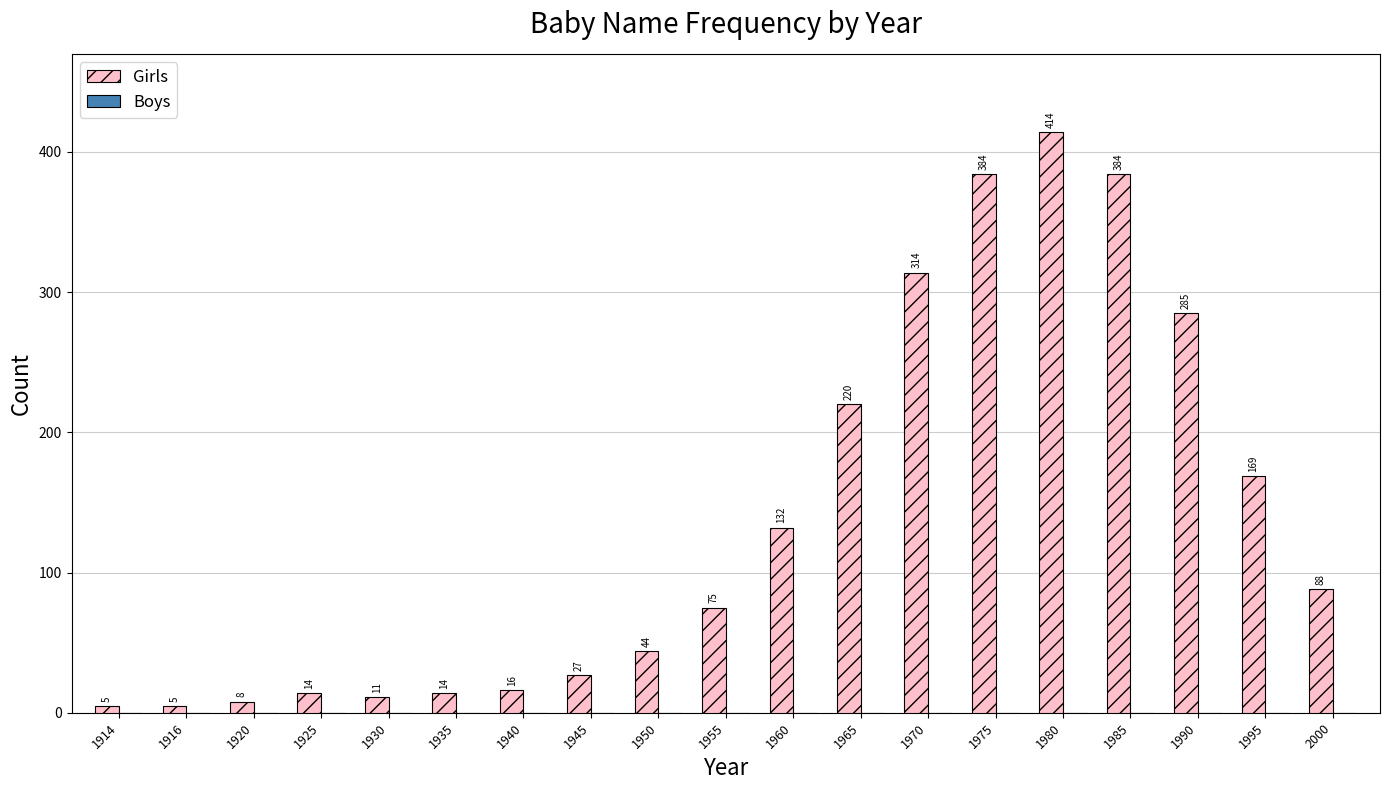

Reading right to left, extract all data points from this chart.

2000=88	1995=169	1990=285	1985=384	1980=414	1975=384	1970=314	1965=220	1960=132	1955=75	1950=44	1945=27	1940=16	1935=14	1930=11	1925=14	1920=8	1916=5	1914=5